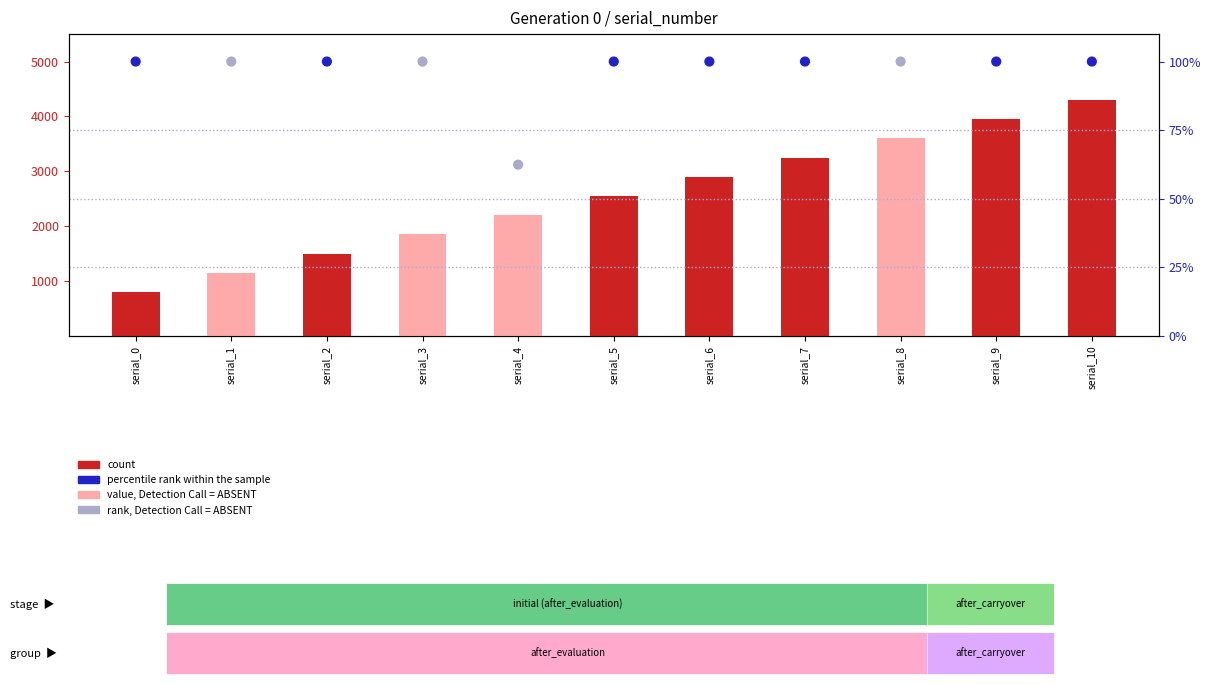

Which series reaches the minimum Y coordinate?

percentile rank within the sample